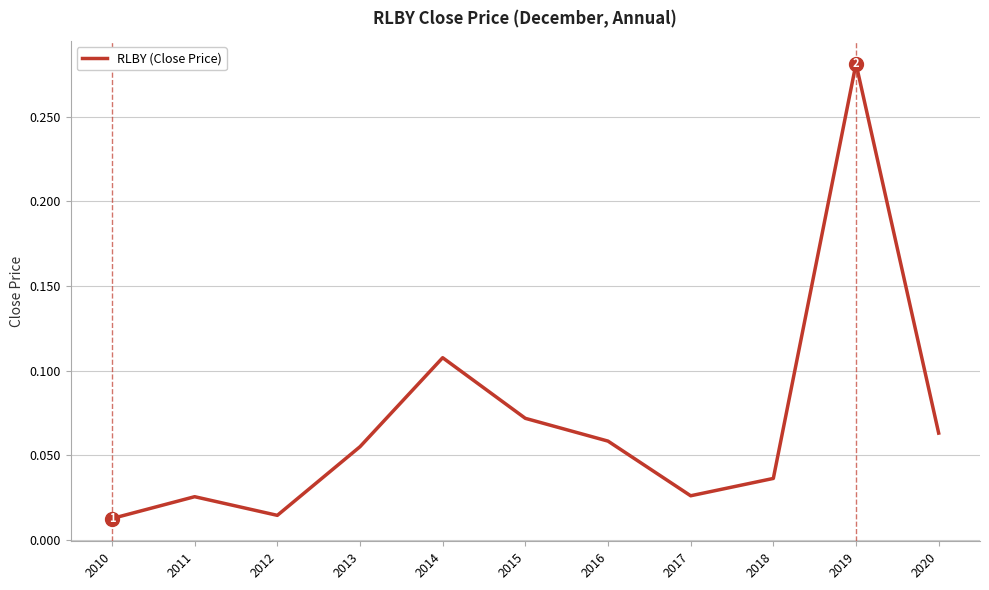

Which category has the highest value across all series?

2019